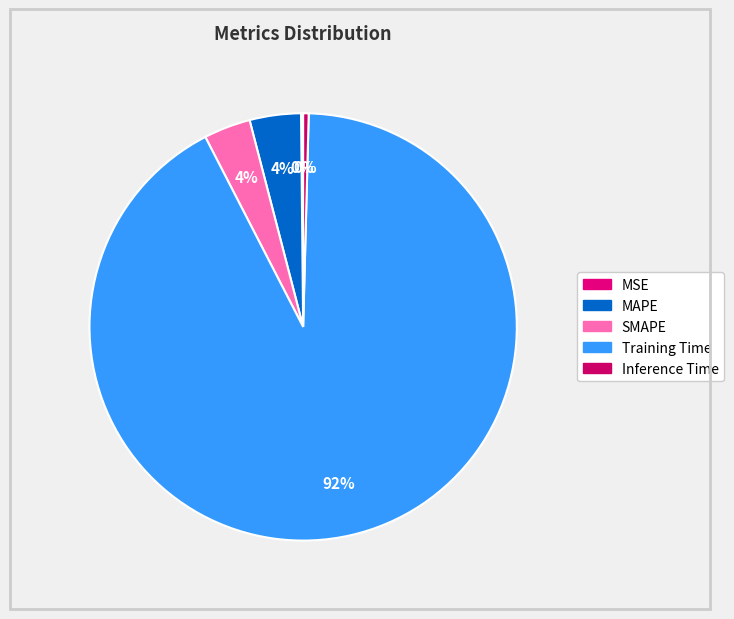

Which slice is the smallest?

MSE